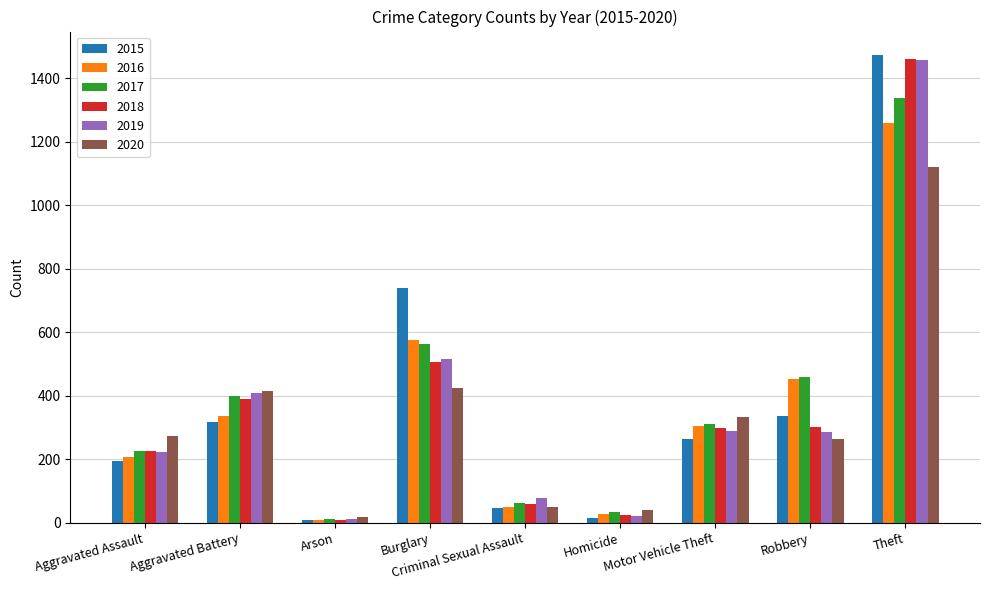

What is the spread (max minus min) of values at Motor Vehicle Theft?

70